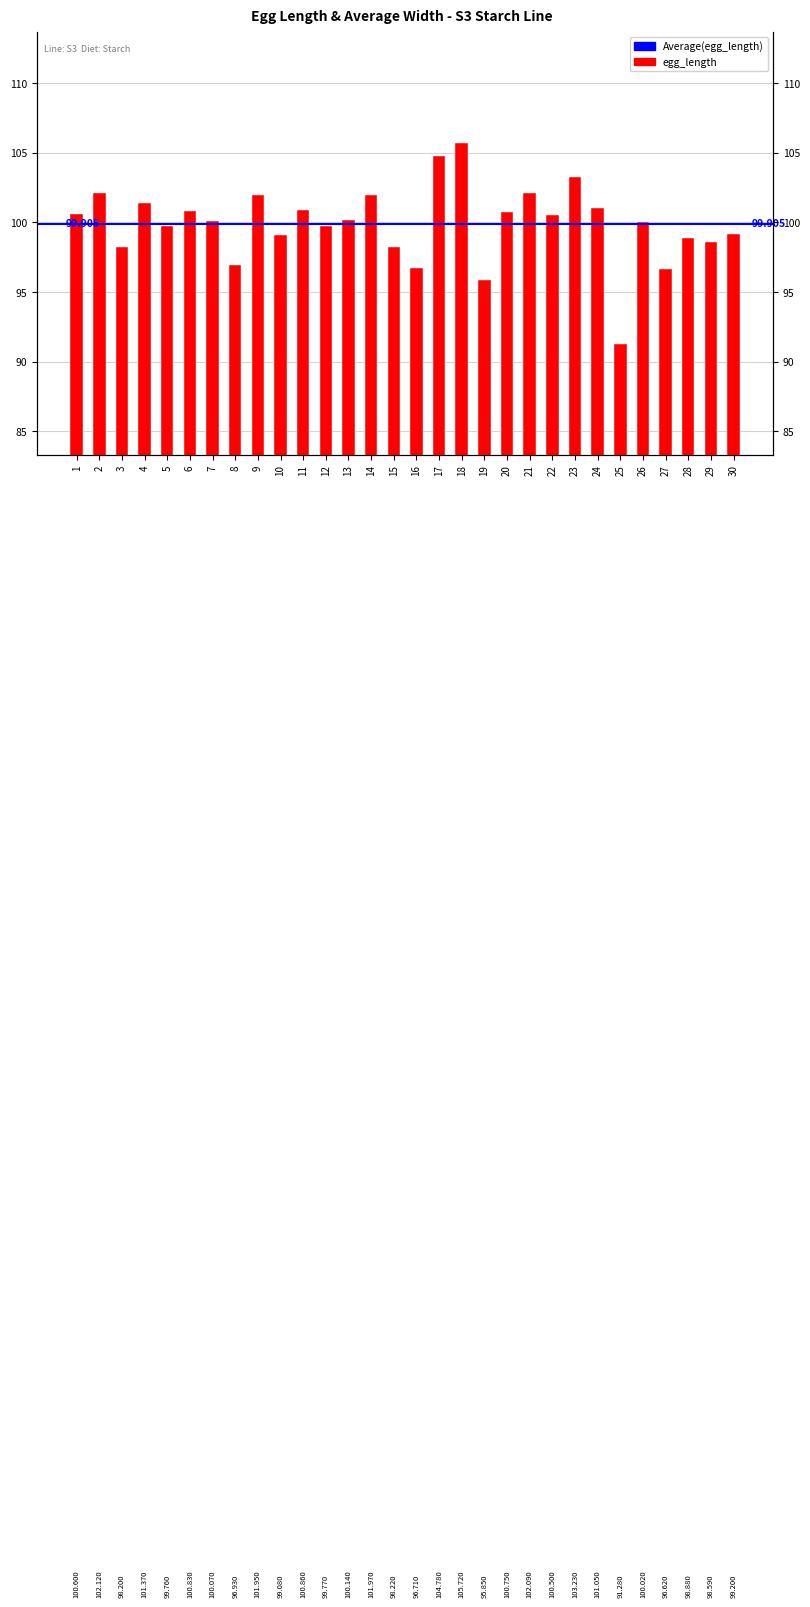

What is the value of the 6th bar from the left?

100.8